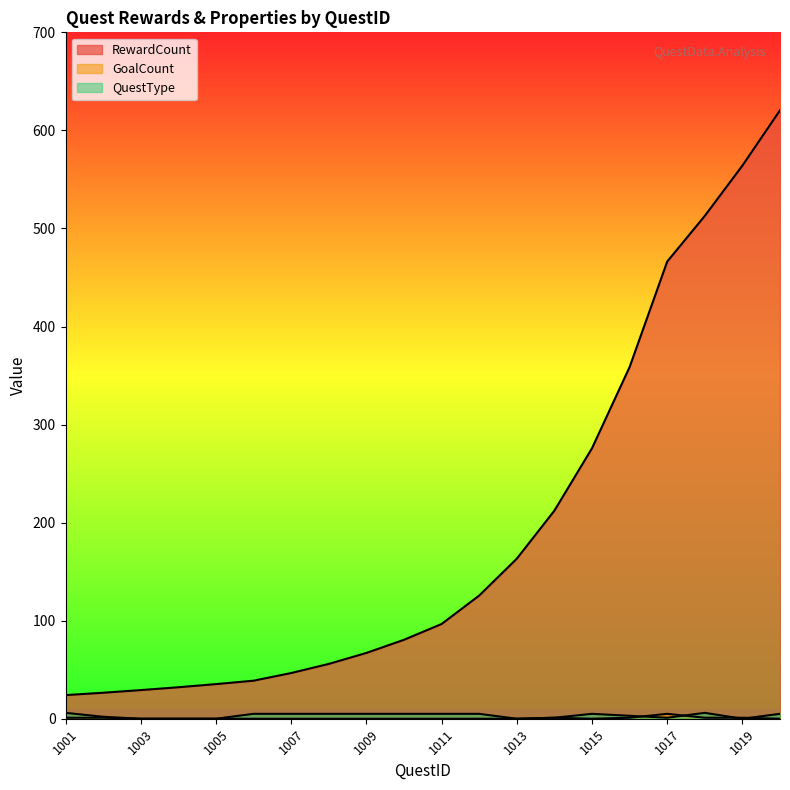

Reading left to right, extract all data points from this chart.

RewardCount: 24.1	26.5	29.2	32.1	35.3	38.8	46.6	55.9	67.1	80.5	96.6	125.6	163.2	212.2	275.8	358.6	466.2	512.8	564.1	620.5
GoalCount: 1.0	1.0	0.0	0.0	0.0	0.0	0.0	0.0	0.0	0.0	0.0	0.0	0.0	1.0	0.0	1.0	5.0	1.0	1.0	0.0
QuestType: 6.0	2.0	0.0	0.0	0.0	5.0	5.0	5.0	5.0	5.0	5.0	5.0	0.0	1.0	5.0	3.0	1.0	6.0	0.0	5.0